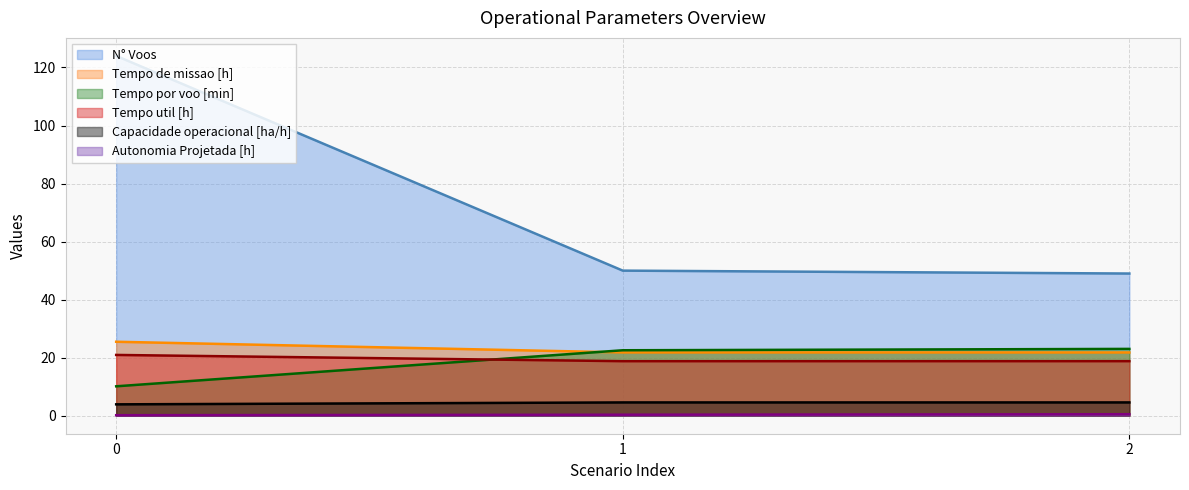

How many Tempo de missao [h] values are between 21 and 25?

2